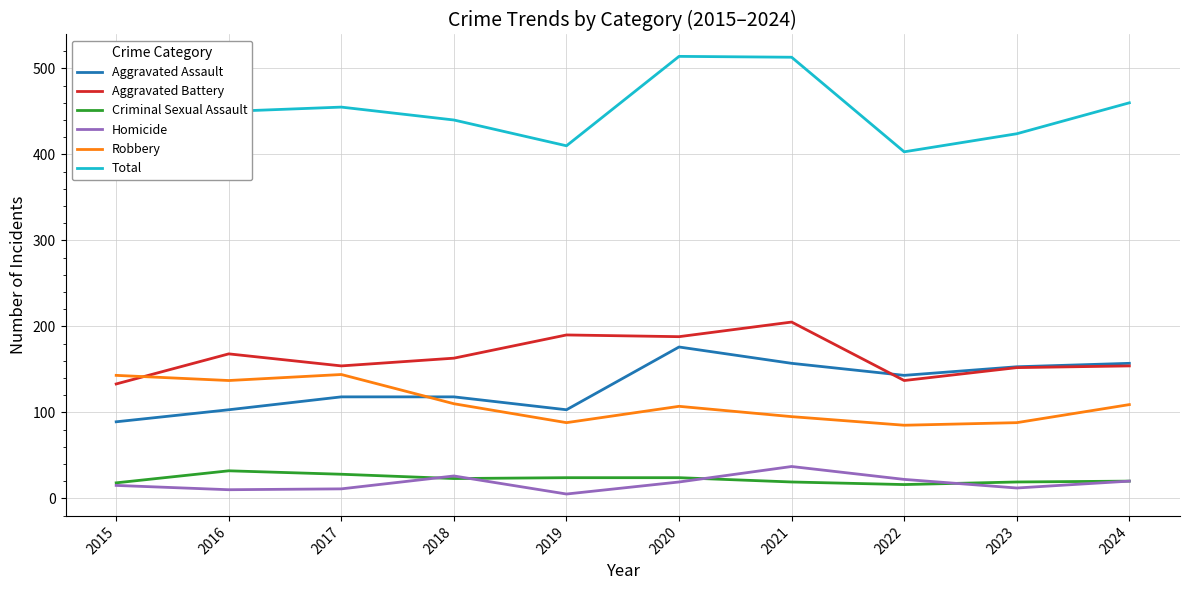

What is the value of the Homicide point at the 7th from the left?

37